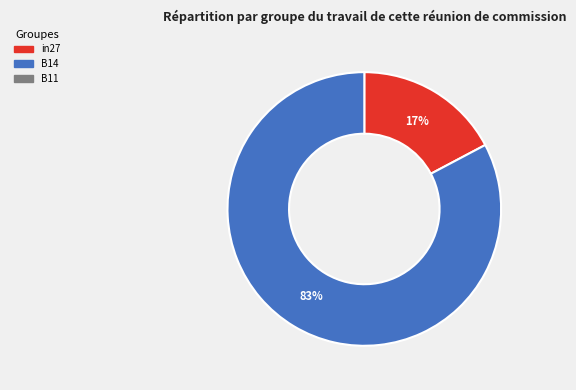

To the nearest percent, what is the average slice percentage?

50%